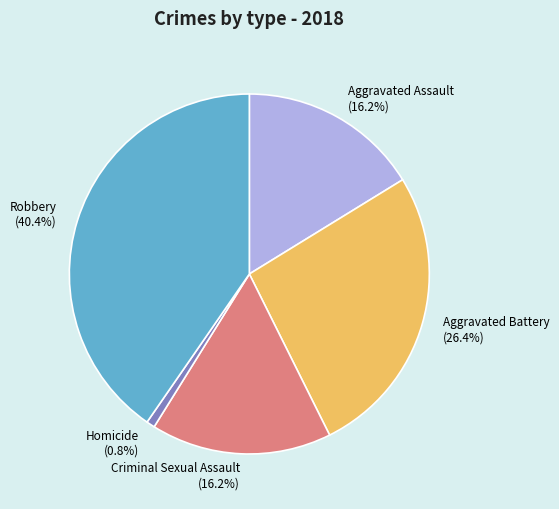

What is the ratio of the value at Aggravated Battery (26.4%) to the value at Homicide (0.8%)?

35.0